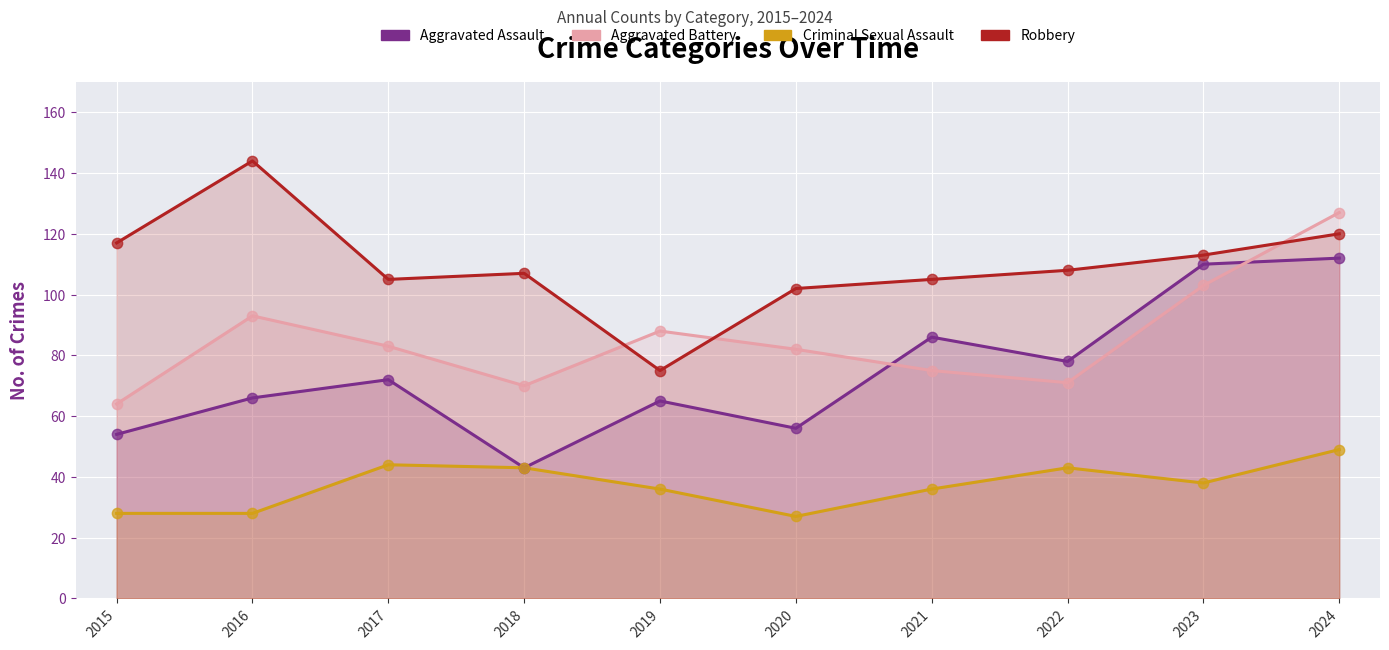

Is the value of Aggravated Assault at 2021 greater than the value of Criminal Sexual Assault at 2021?

Yes